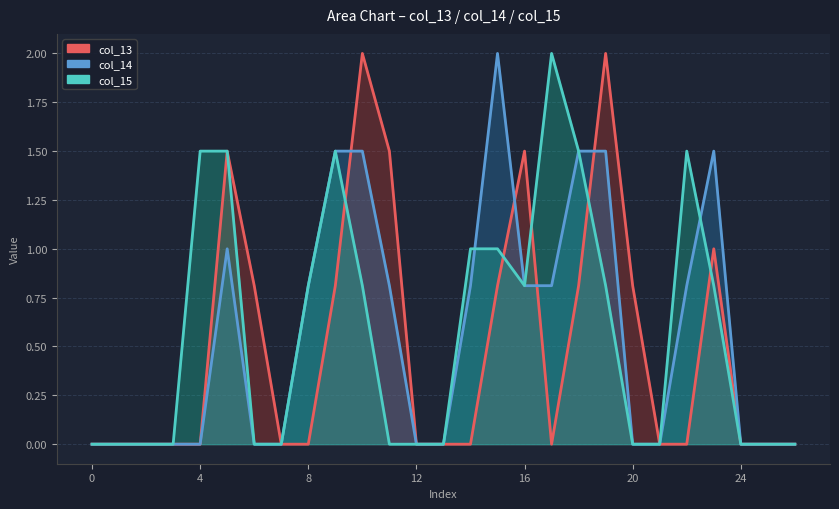

What value does the col_14 series have at 16?

0.8